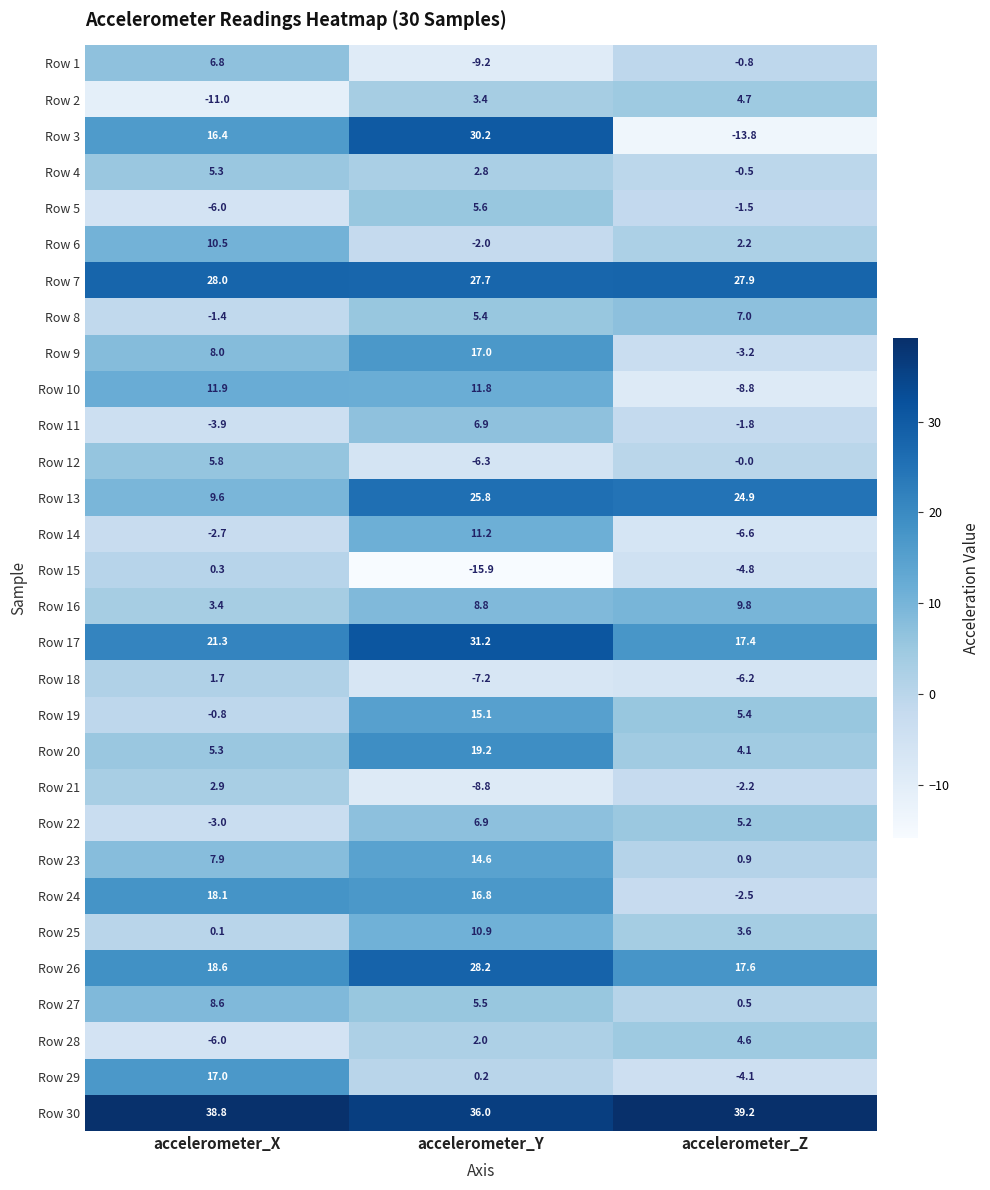

List the labels in order of Row 10 value, largest first.

accelerometer_X, accelerometer_Y, accelerometer_Z